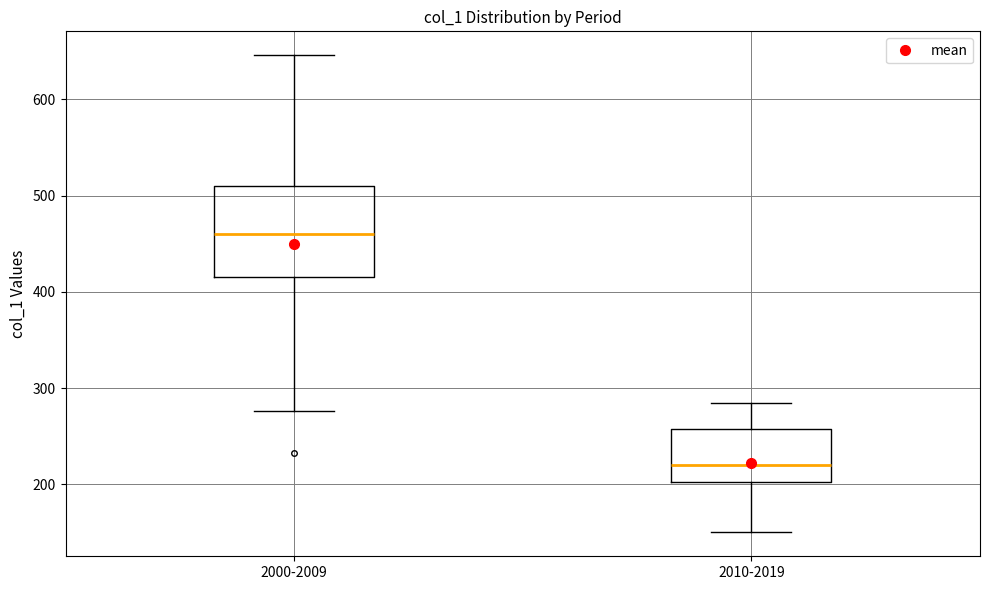

Which box has the highest median line?

2000-2009